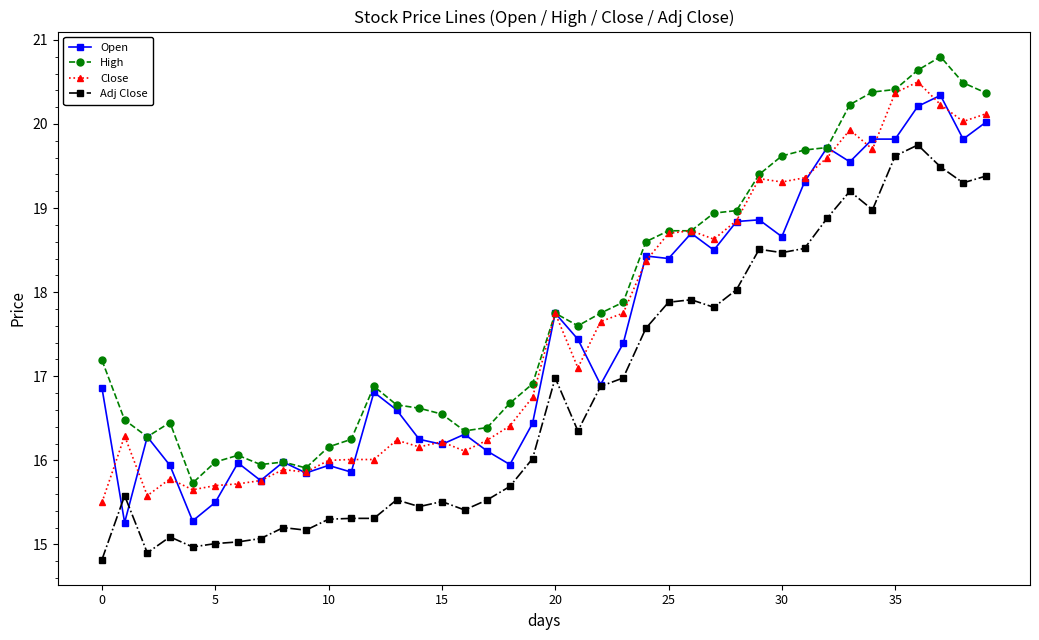

What are all the series names shown in the legend?

Open, High, Close, Adj Close